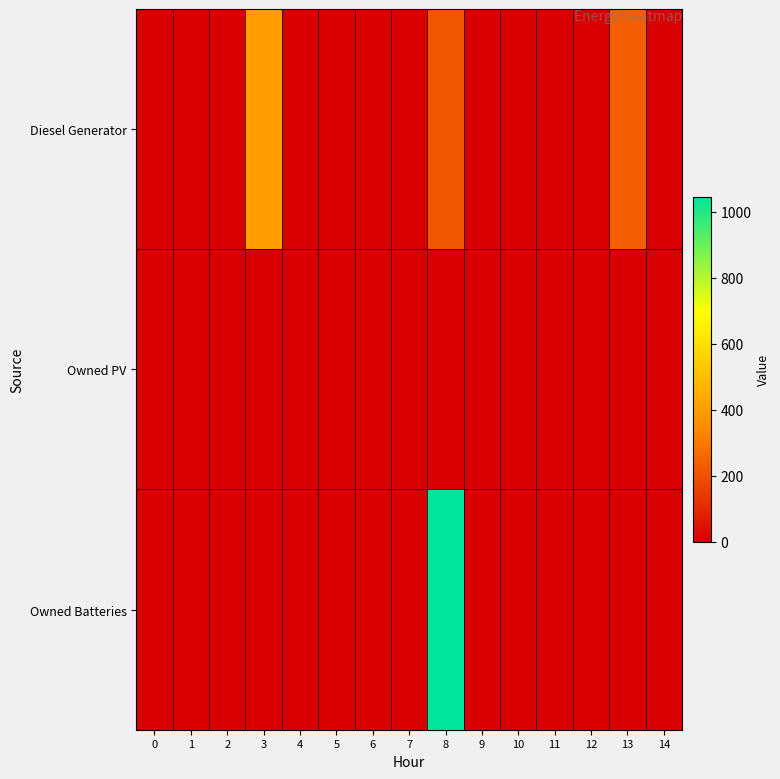

What is the total value across all series at 13?

236